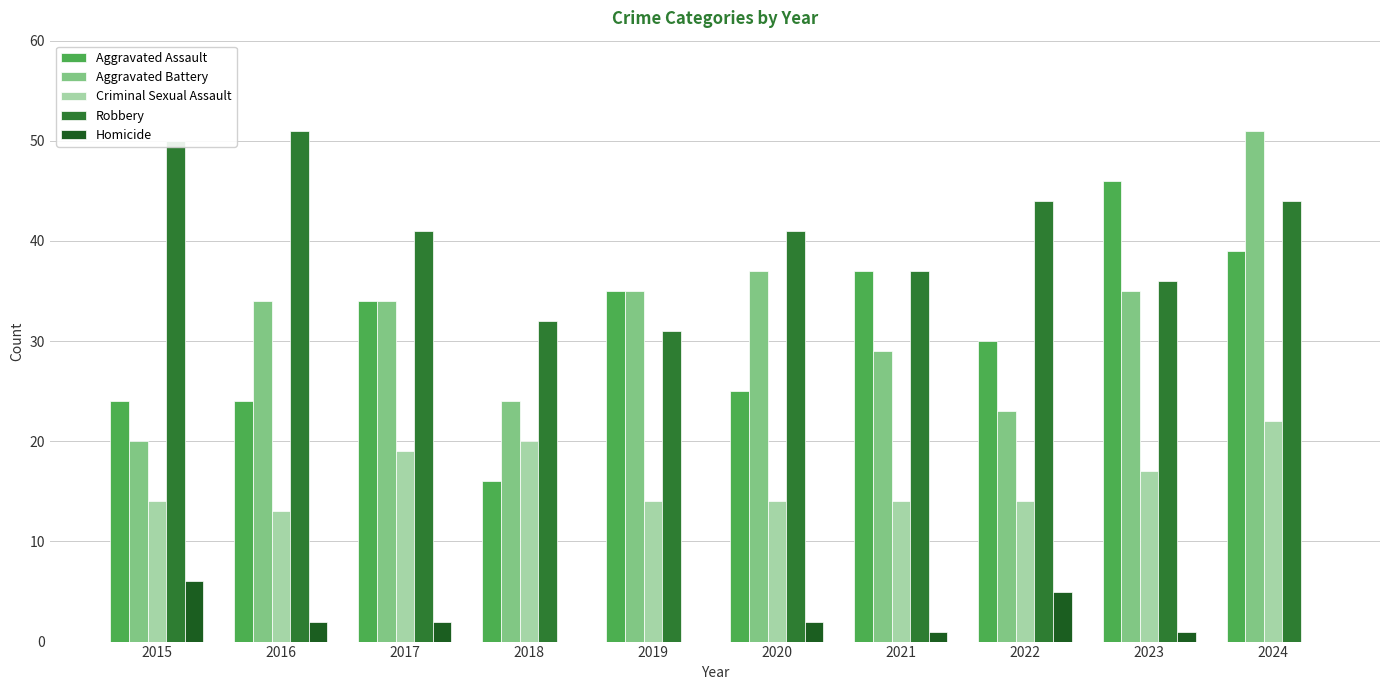

True or false: Criminal Sexual Assault has a value of 6 at 2016.

False